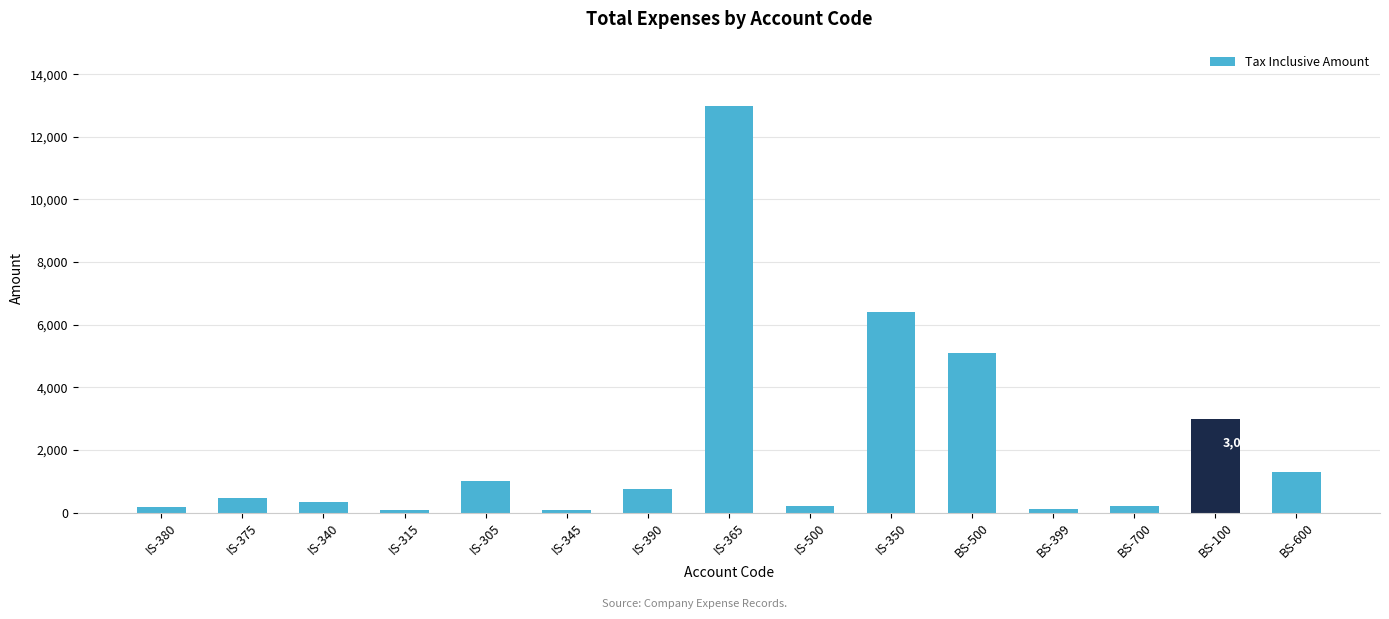

What is the sum of all values?

32255